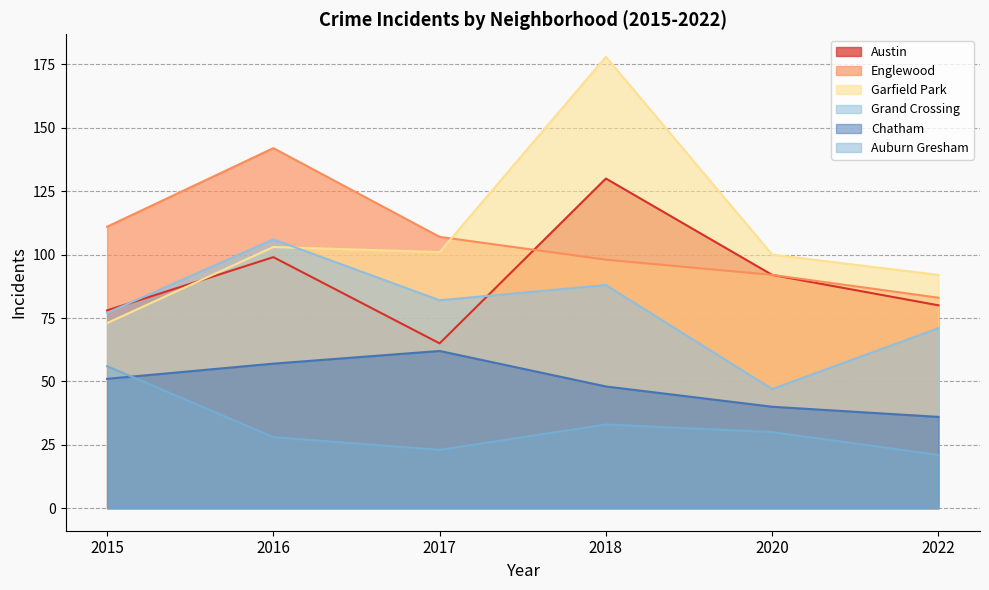

Which has a higher value, 2015 or 2022?

2022